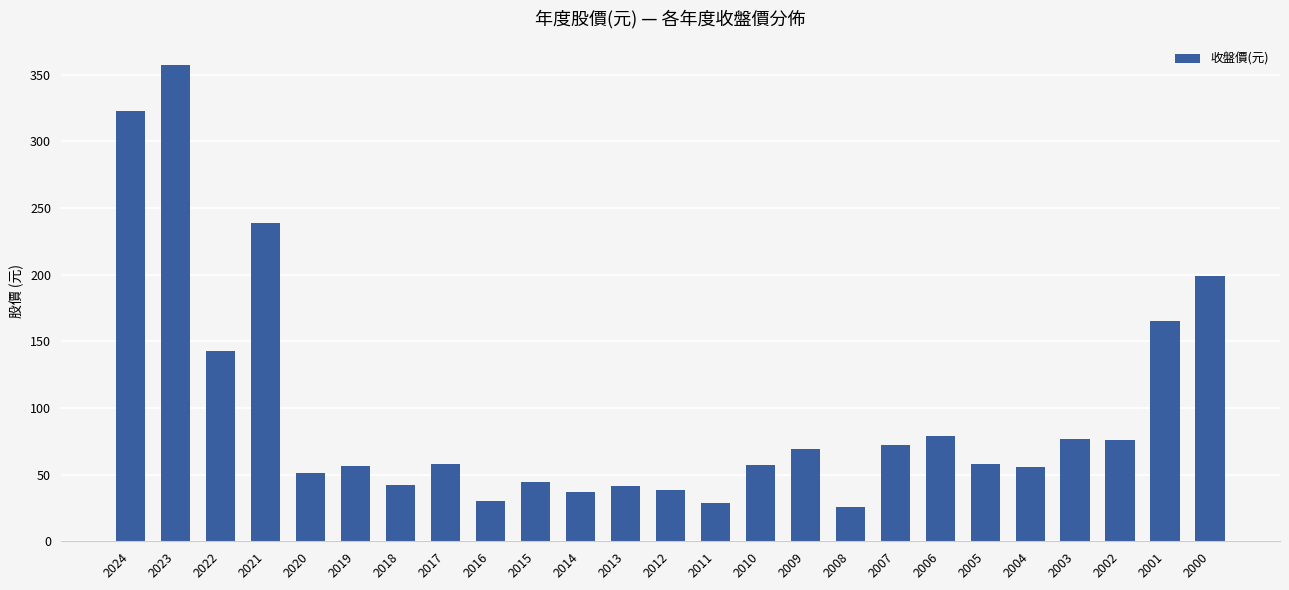

True or false: the data shows 295.2 at 2000.

False